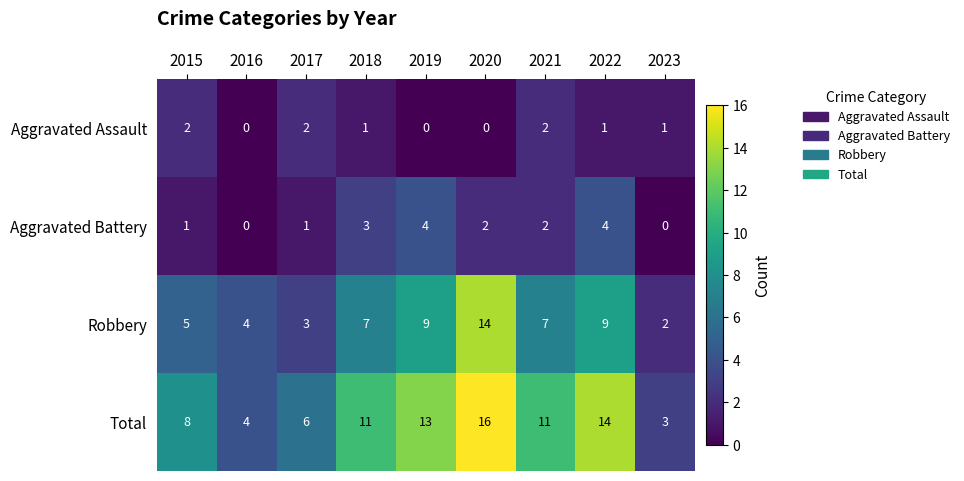

How many data points in Total are less than 11?

4